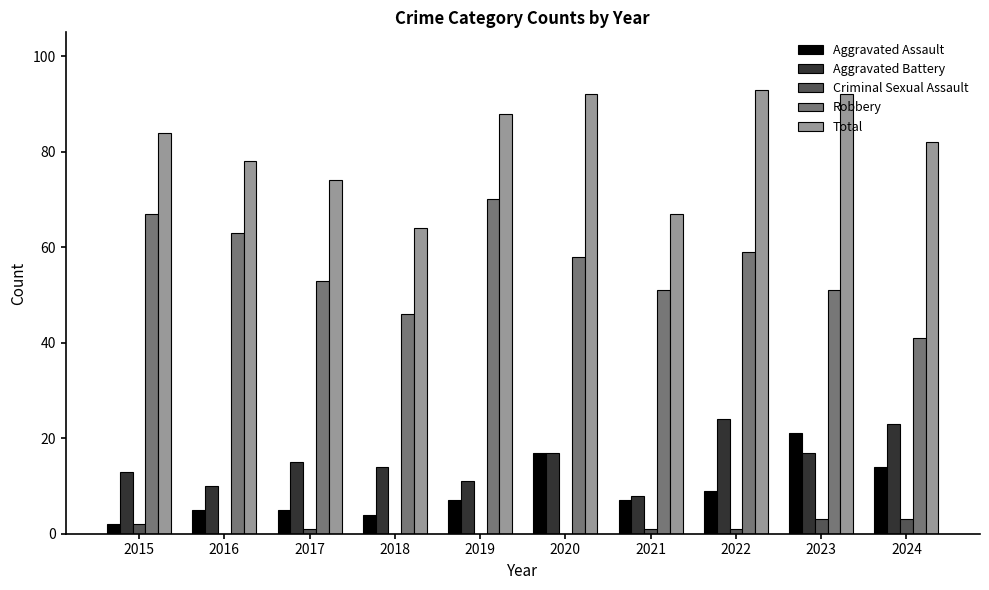

True or false: Total has a value of 84 at 2015.

True